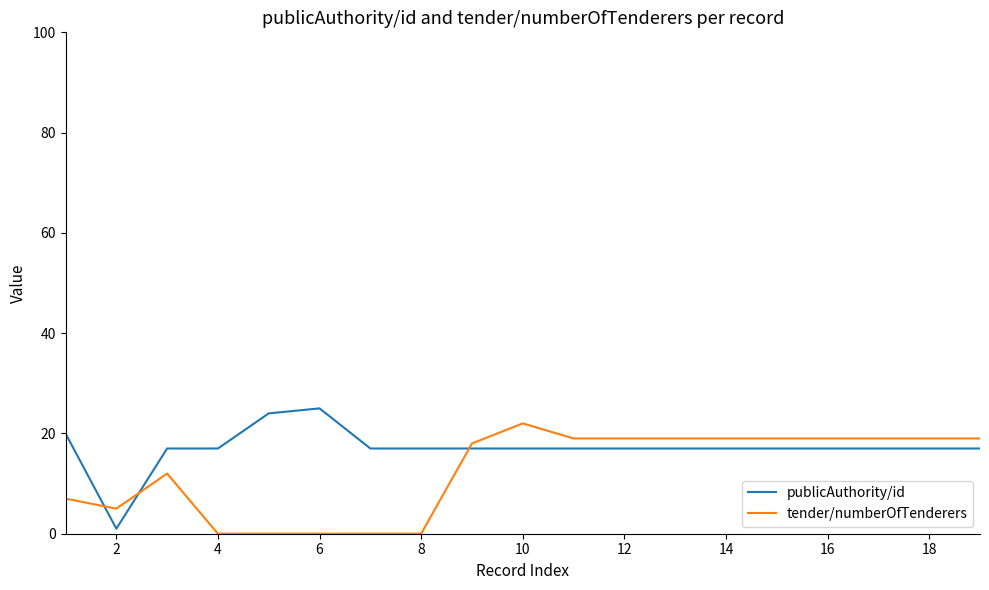

What are all the series names shown in the legend?

publicAuthority/id, tender/numberOfTenderers